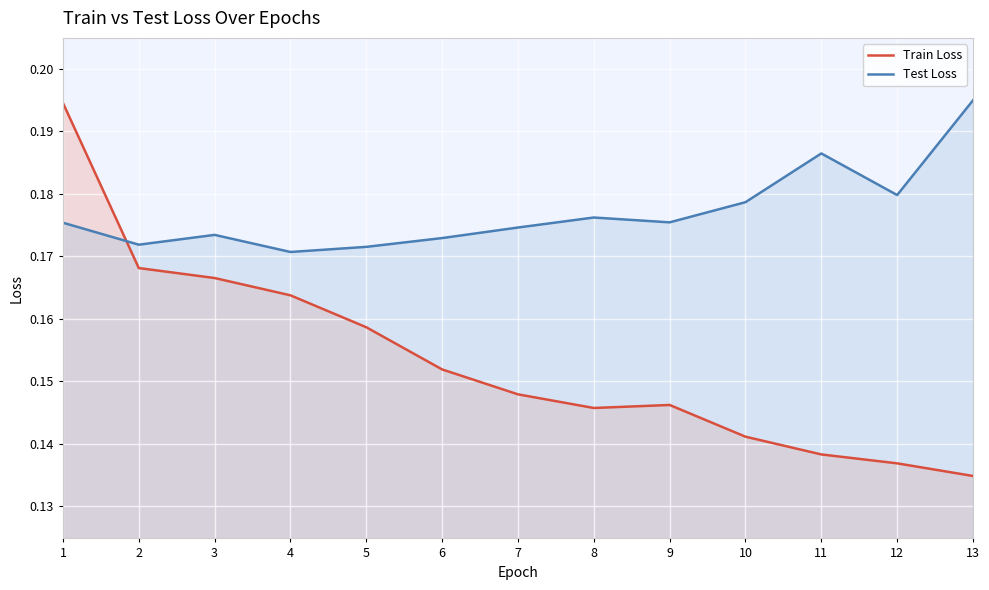

What are all the series names shown in the legend?

Train Loss, Test Loss